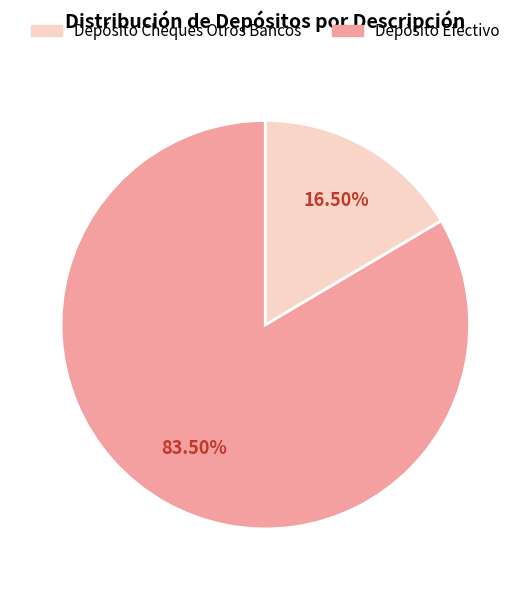

Is there a majority slice in this chart?

Yes